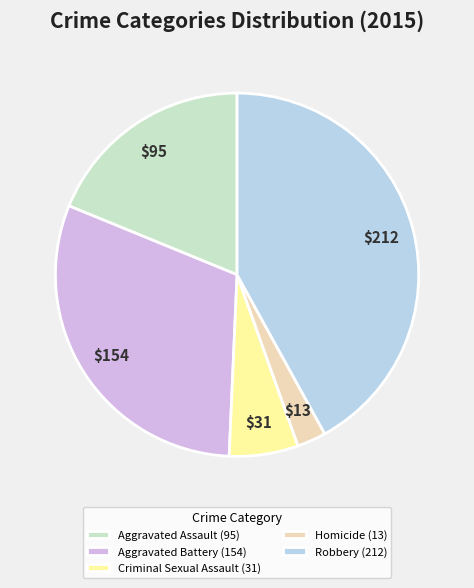

Do Robbery and Criminal Sexual Assault together represent more than half of the pie?

No